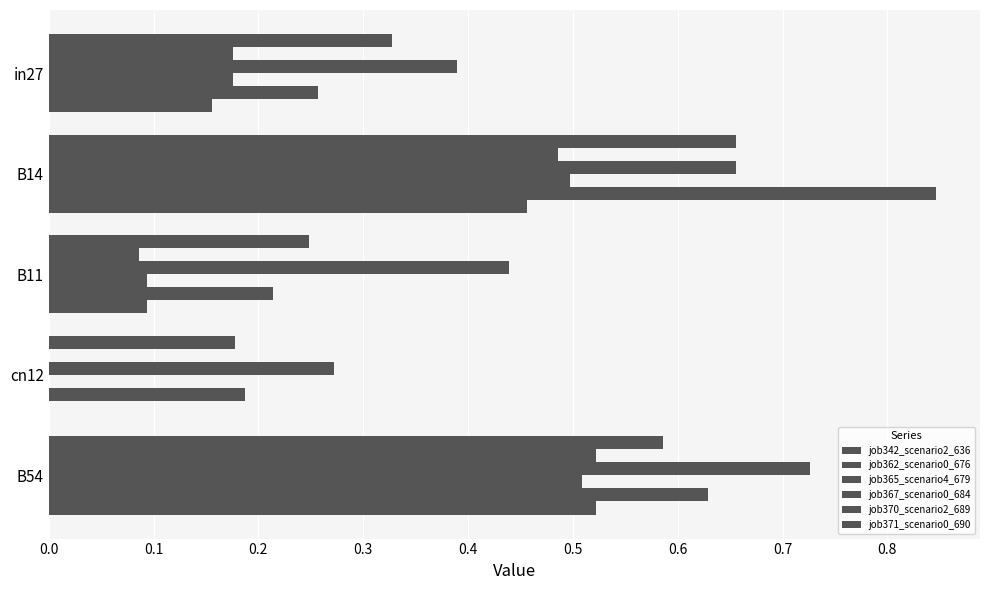

How many values in the job362_scenario0_676 series exceed 0?

4